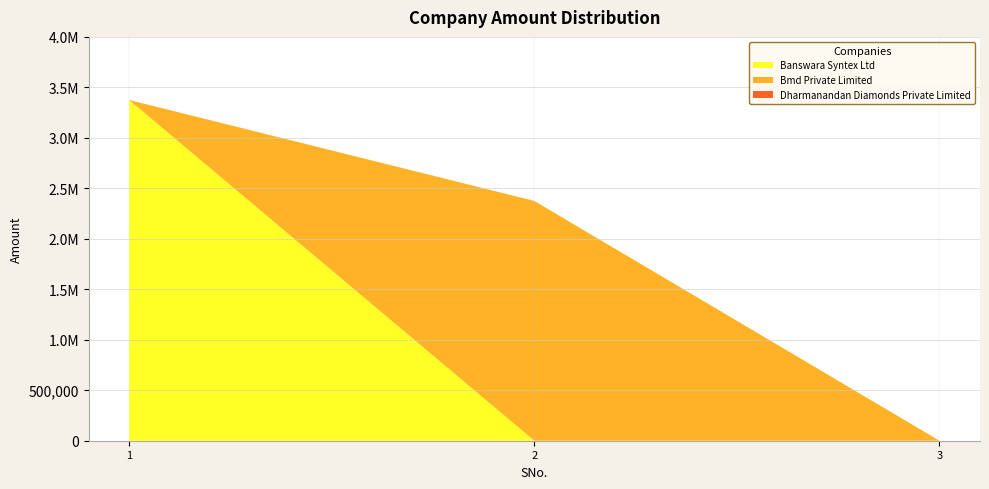

Reading left to right, what are all the values shown in this chart?

Banswara Syntex Ltd: 3375000	0	0
Bmd Private Limited: 0	2375000	0
Dharmanandan Diamonds Private Limited: 0	0	0